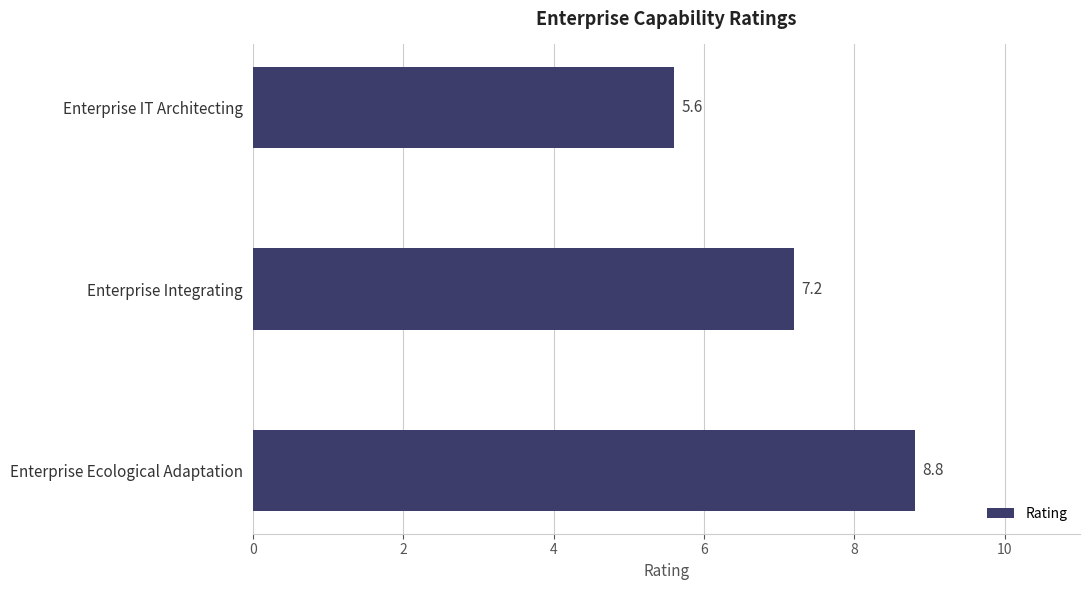

Which has a higher value, Enterprise Ecological Adaptation or Enterprise IT Architecting?

Enterprise Ecological Adaptation